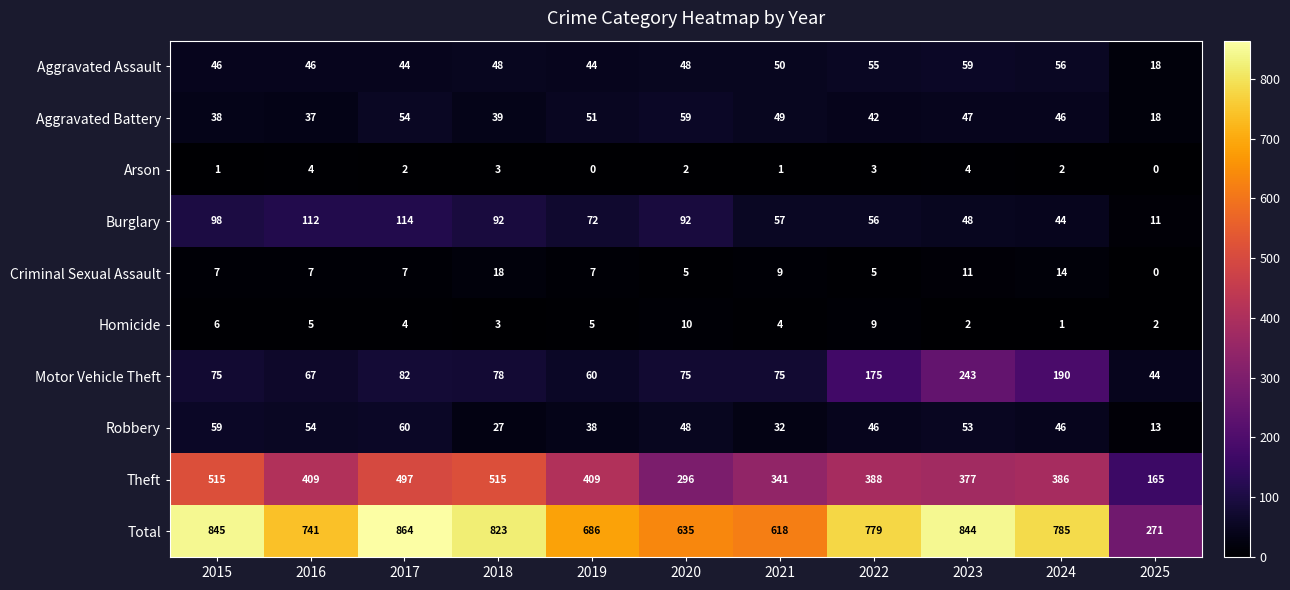

List the labels in order of Aggravated Battery value, largest first.

2020, 2017, 2019, 2021, 2023, 2024, 2022, 2018, 2015, 2016, 2025